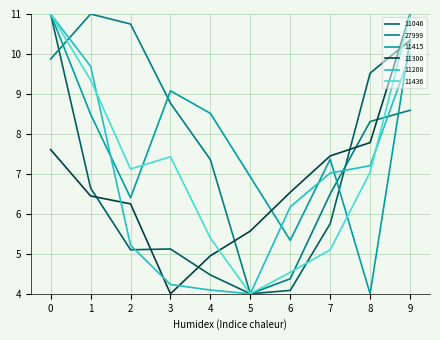

What is the spread (max minus min) of values at 5?

2.9